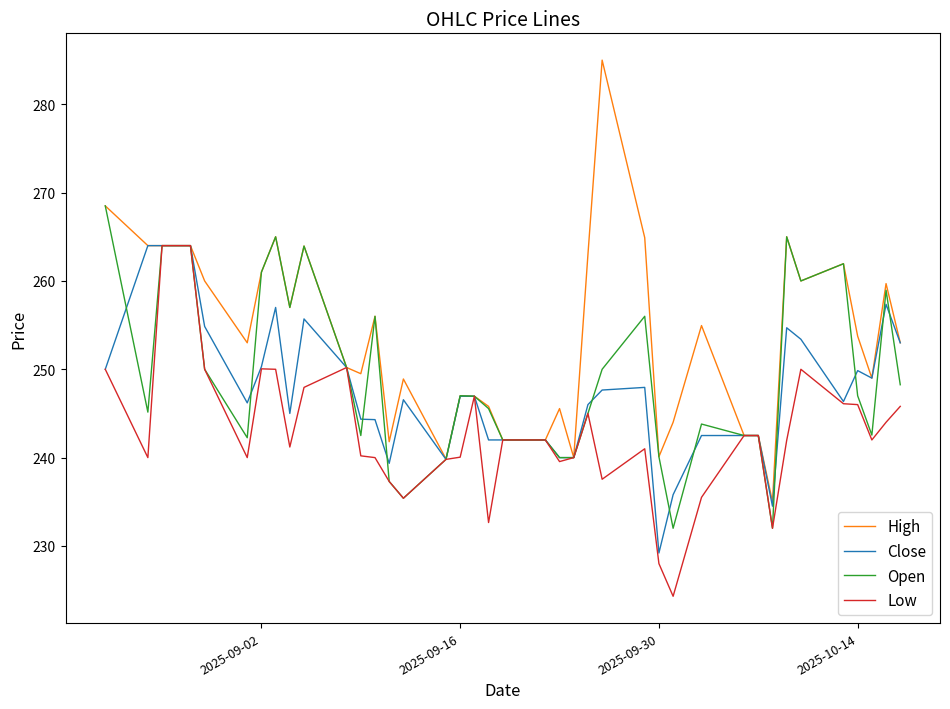

Which series has the largest total across all categories?

High